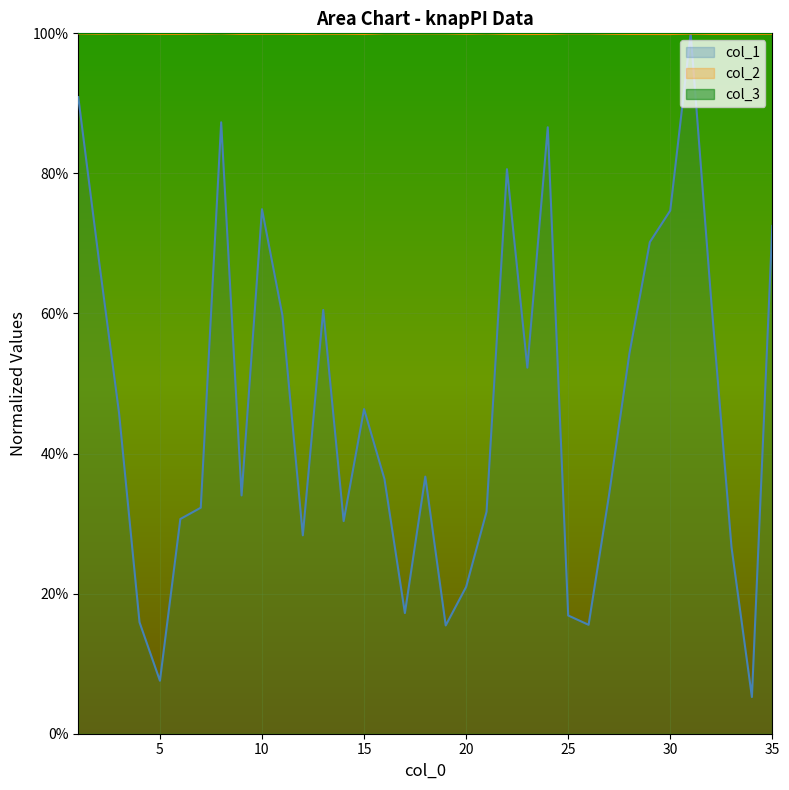

What value does the col_1 series have at 32?

0.6